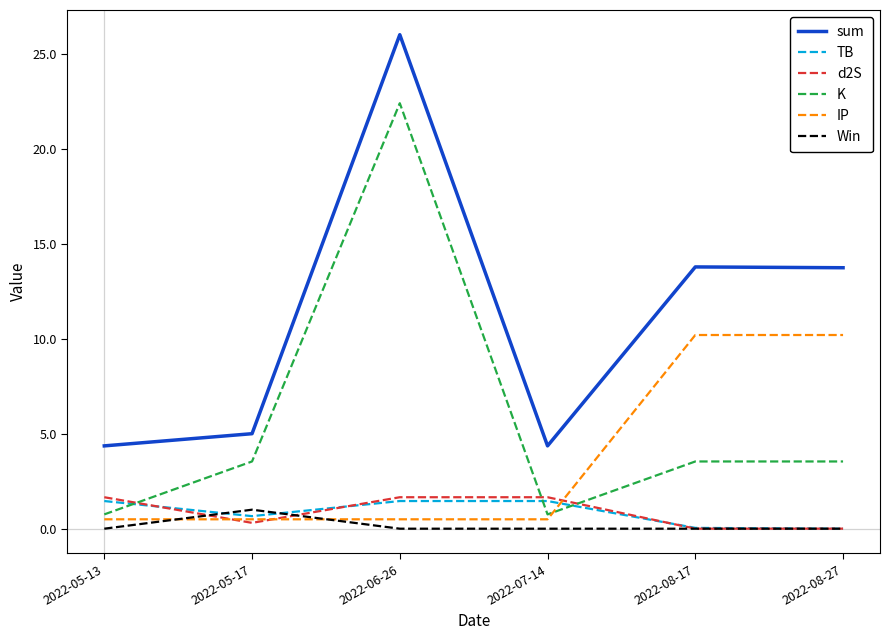

True or false: K has a value of 5.1 at 2022-08-17.

False